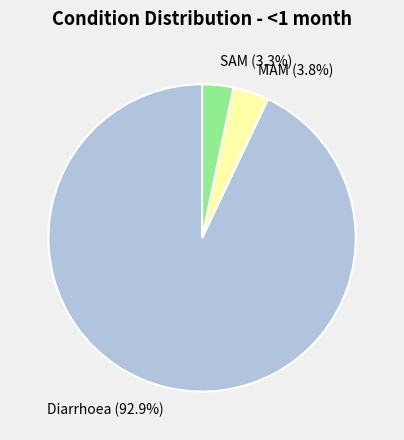

To the nearest percent, what percentage of the pie is Diarrhoea?

93%